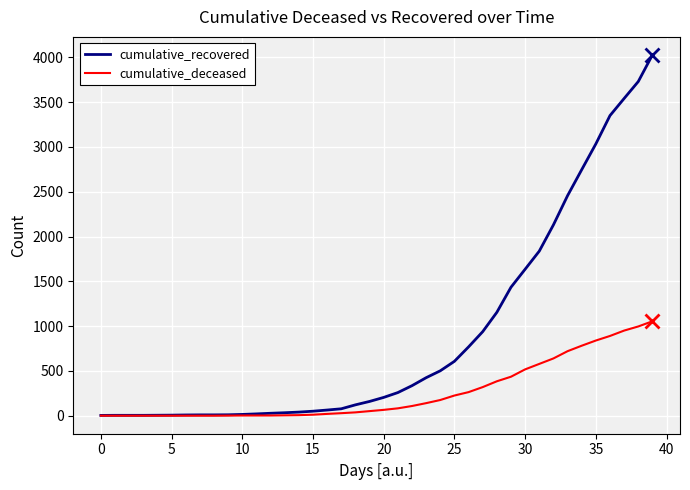

Which series has the widest spread of values?

cumulative_recovered